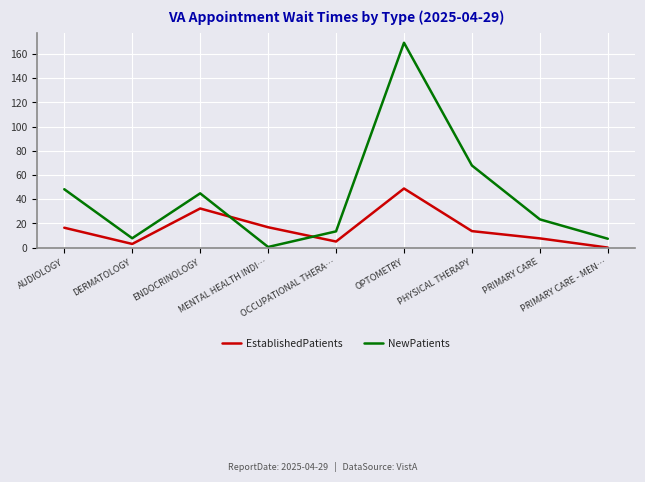

The NewPatients series shows 262.7 at OPTOMETRY. True or false?

False